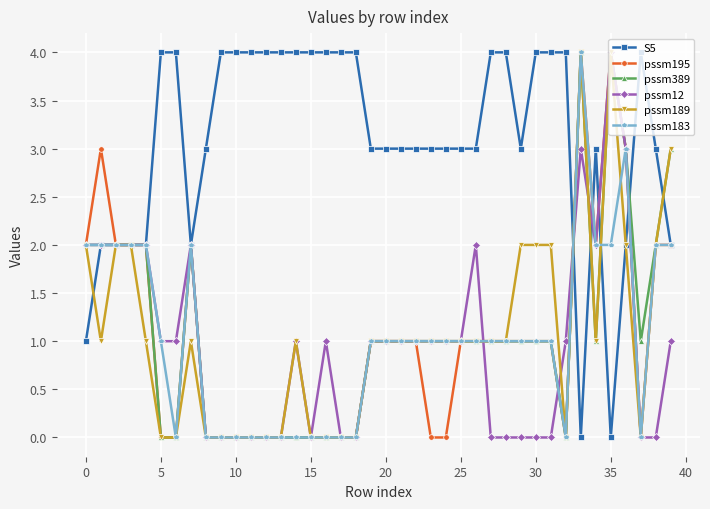

What is the value of the S5 point at the 25th from the left?

3